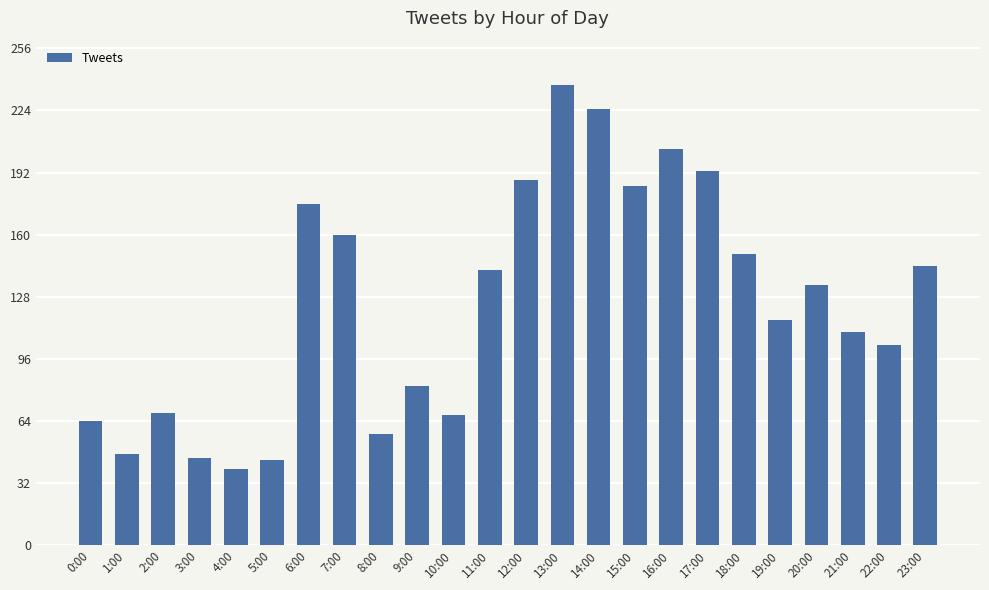

Count the number of categories in the chart.

24